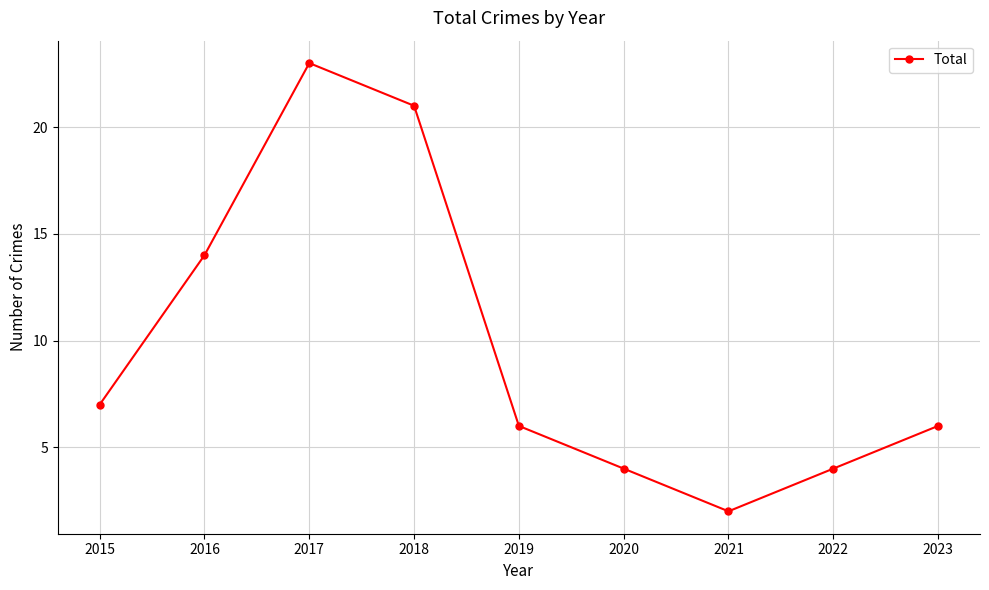

Which has a higher value, 2019 or 2022?

2019